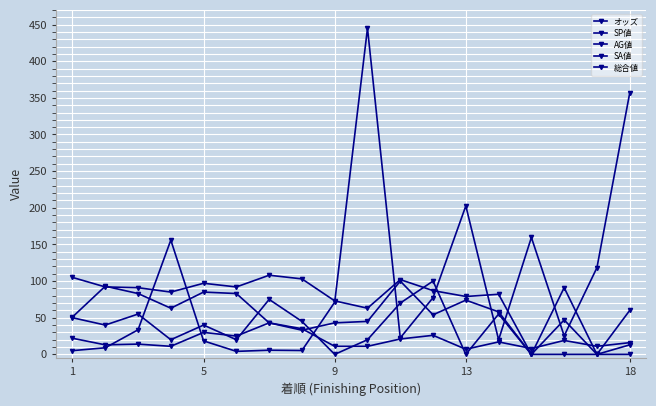

How many series are shown in this chart?

5